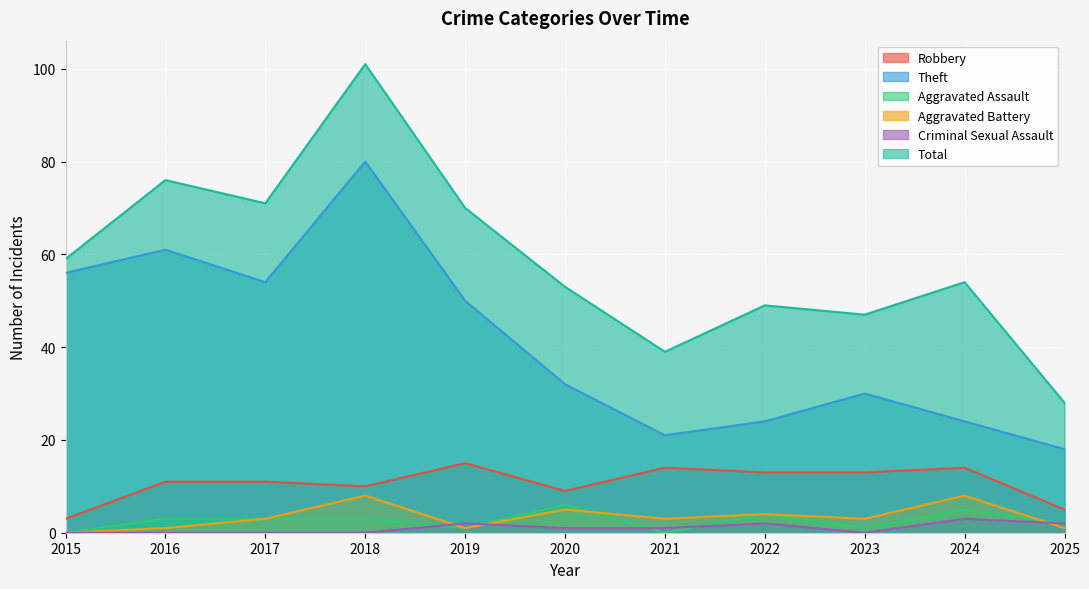

True or false: Total and Aggravated Battery intersect in this chart.

False